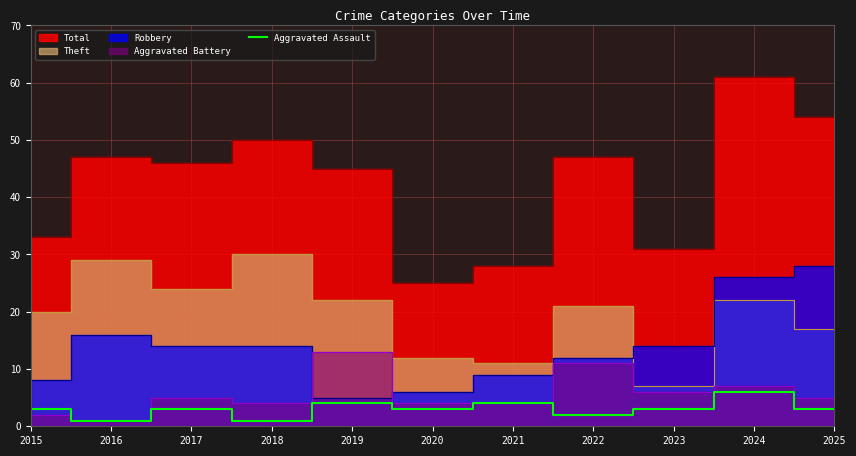

How many interior local valleys (lower than both neighbors) does the data have?

4